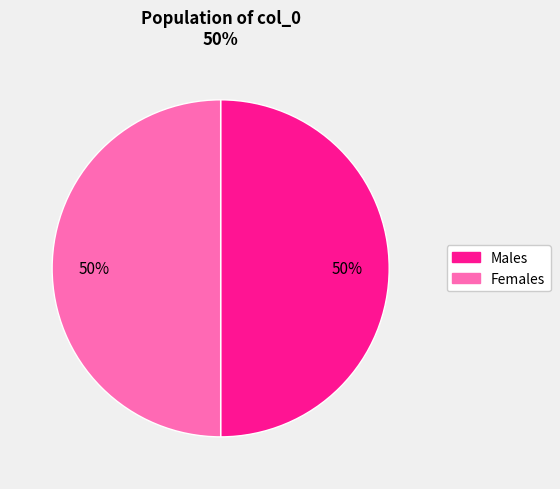

To the nearest percent, what is the average slice percentage?

50%